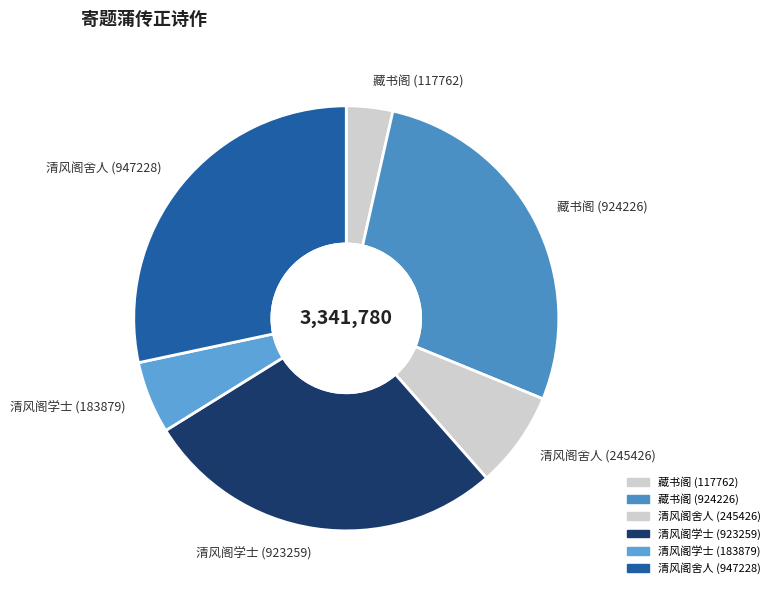

True or false: 藏书阁 (924226) accounts for 22% of the total.

False